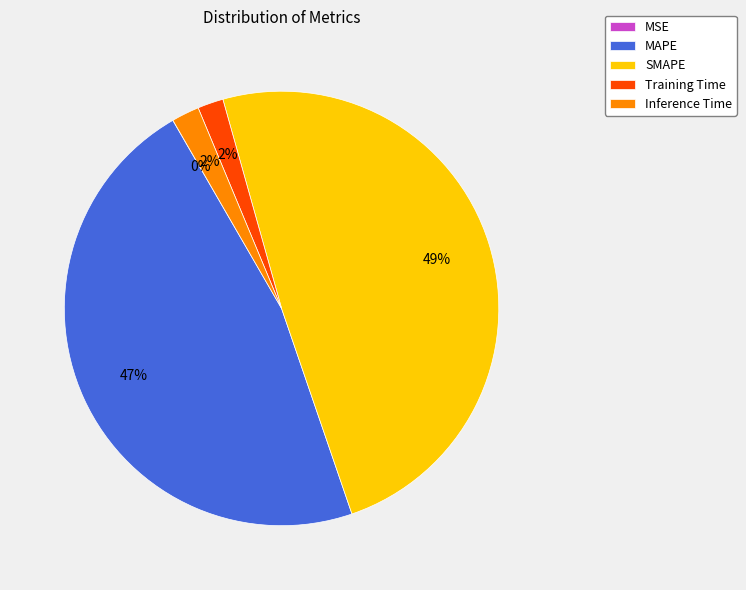

To the nearest percent, what is the average slice percentage?

20%